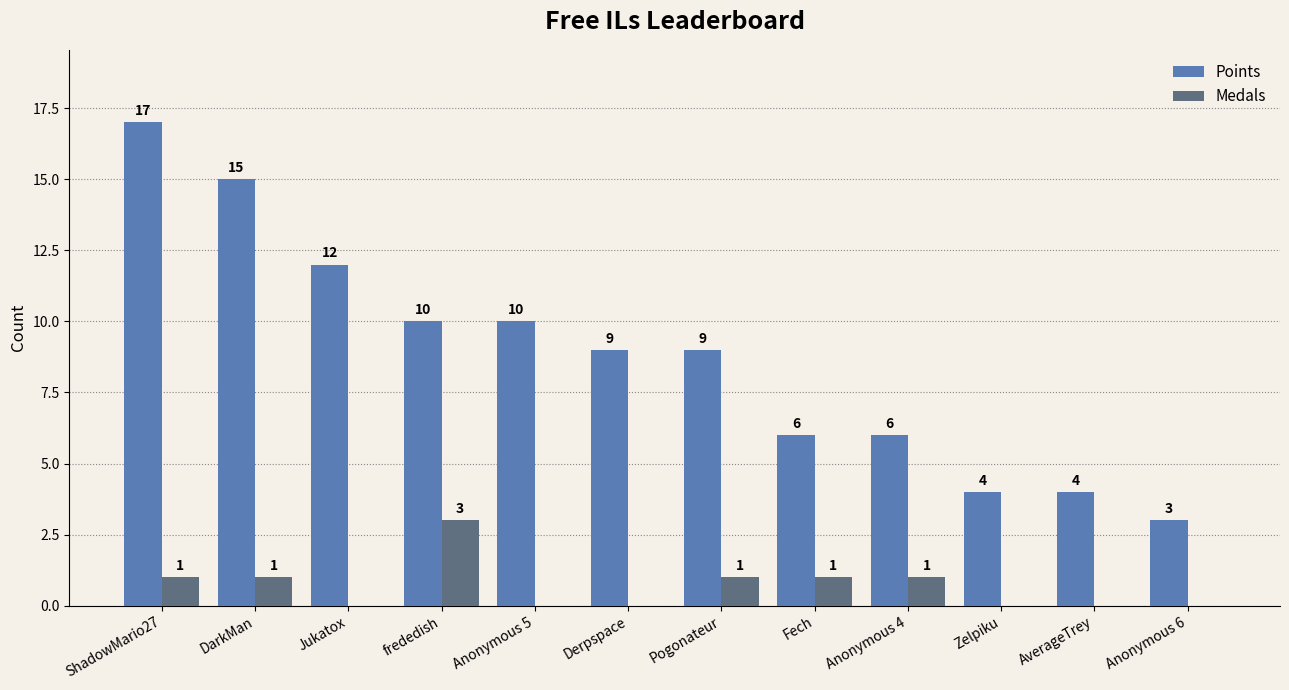

What is the total value across all series at AverageTrey?

4